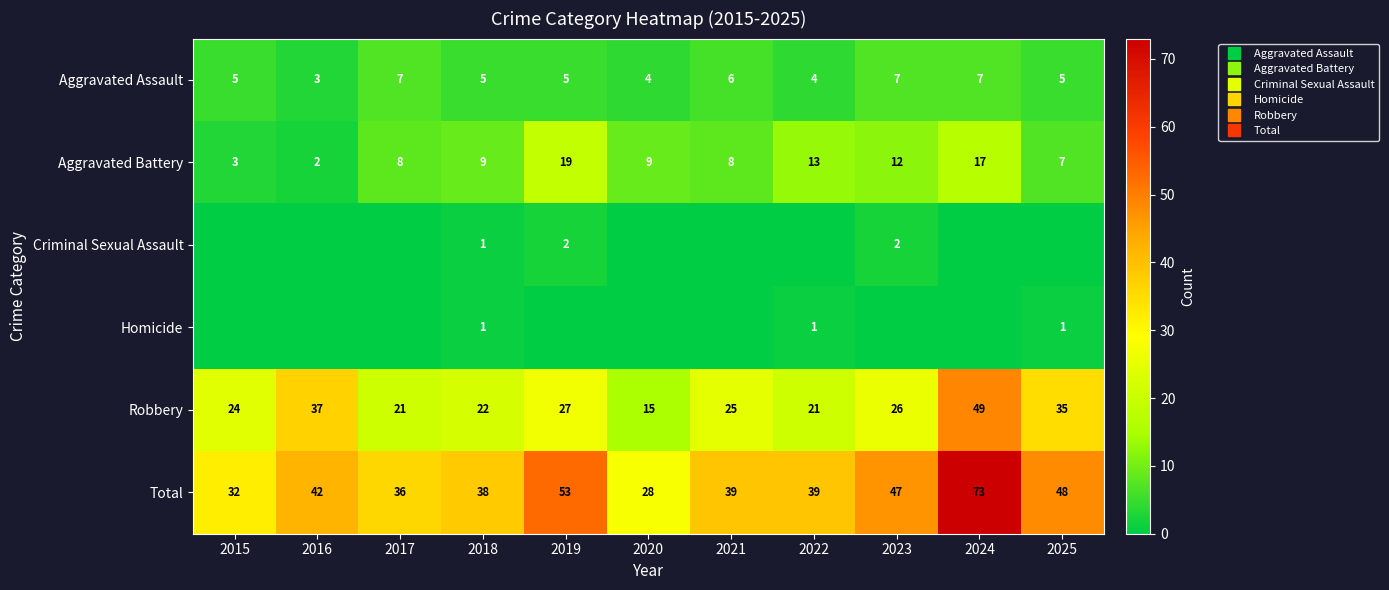

Count the Aggravated Assault values in the range 4 to 7.

10